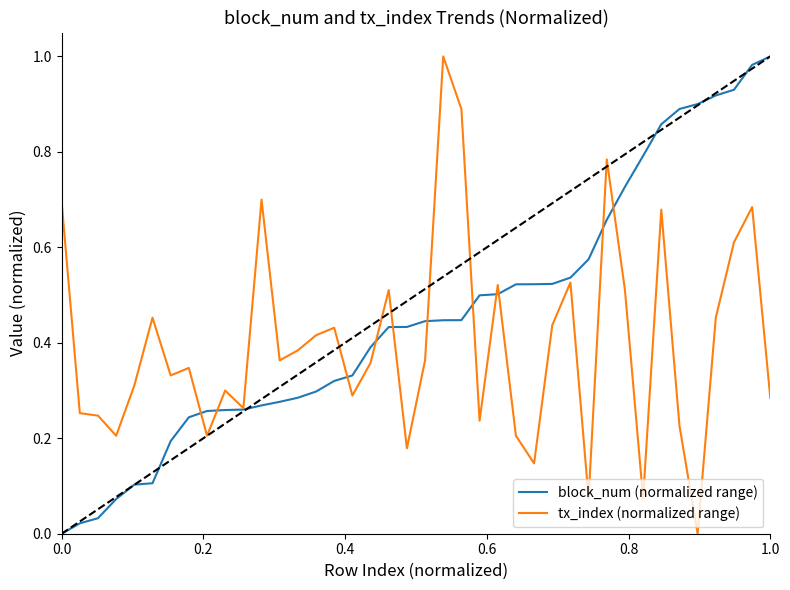

List the series in order of their overall mean, highest first.

block_num (normalized range), tx_index (normalized range)